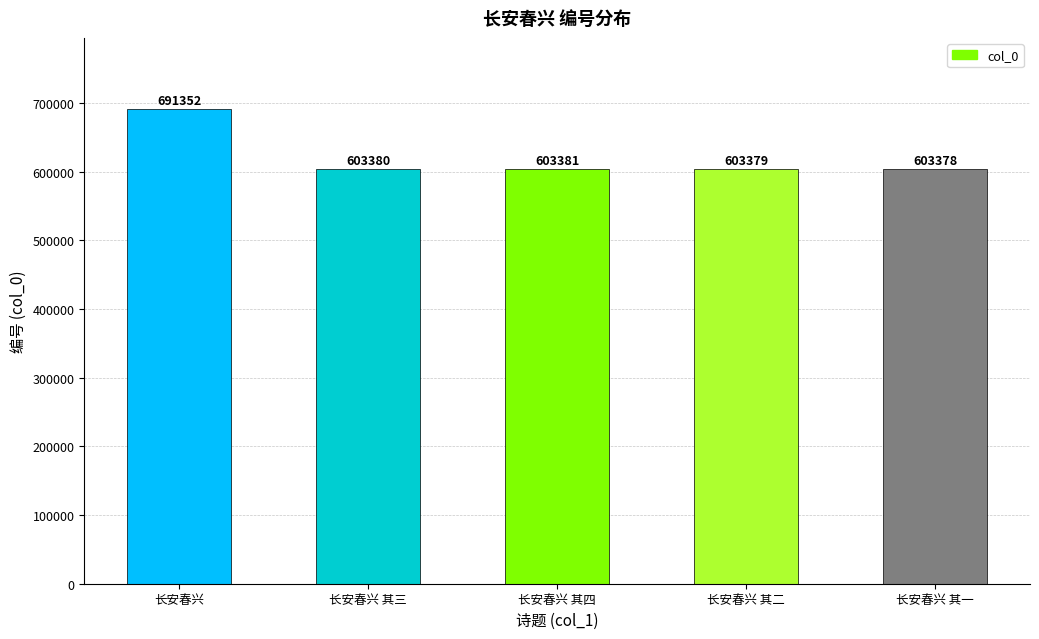

What is the ratio of the value at 长安春兴 其三 to the value at 长安春兴 其四?

1.0